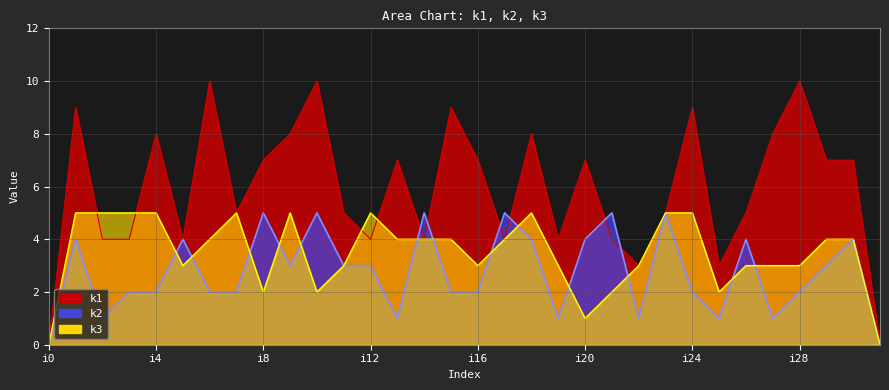

True or false: k2 has more than 0 points higher than both neighbors.

True